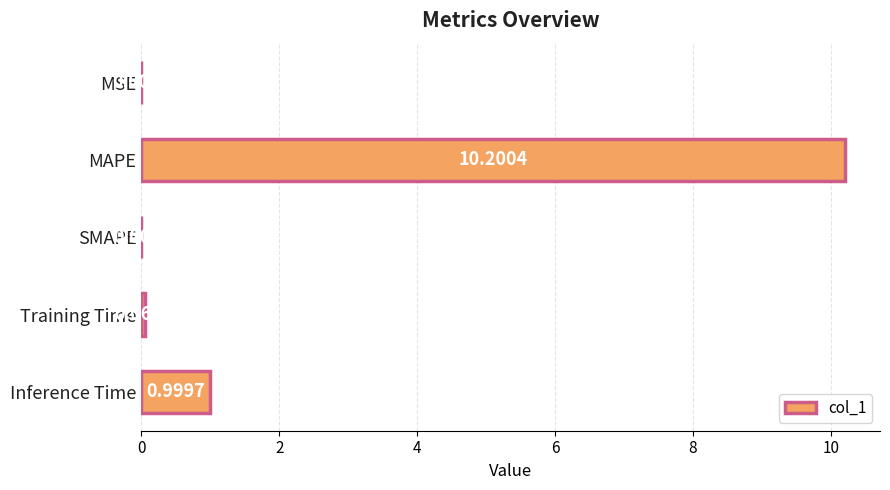

Where is the data nearest to the value 5?

Inference Time